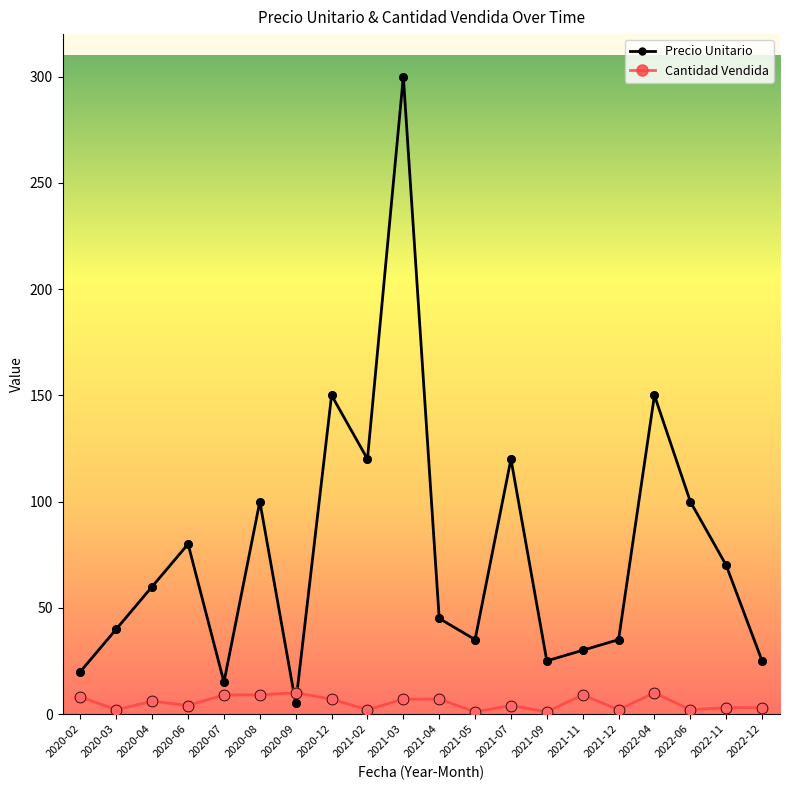

Which series has the widest spread of values?

Precio Unitario